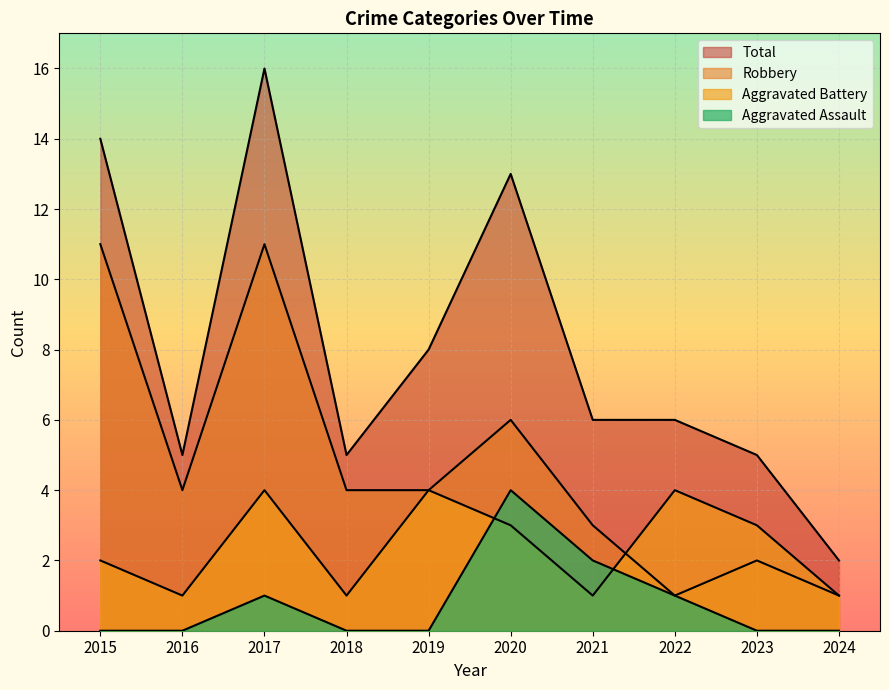

What are all the series names shown in the legend?

Aggravated Assault, Aggravated Battery, Robbery, Total